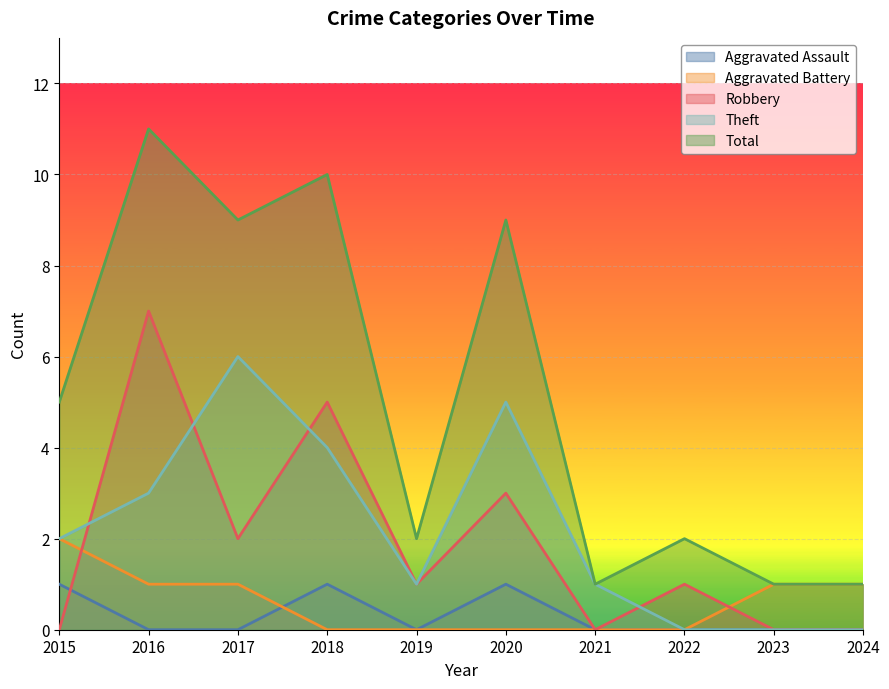

Rank the series by their maximum value, from highest to lowest.

Total, Robbery, Theft, Aggravated Battery, Aggravated Assault